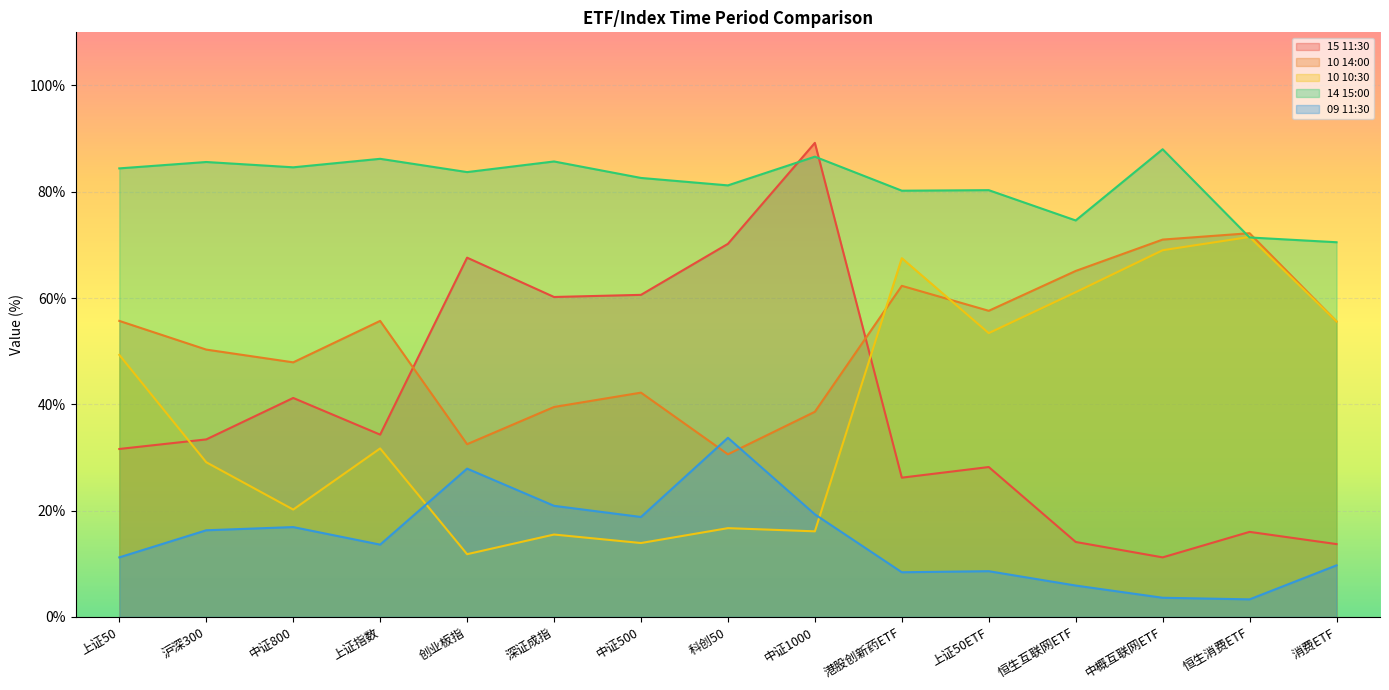

Reading left to right, list all the values displayed in this chart.

15 11:30: 上证50=31.6	沪深300=33.4	中证800=41.2	上证指数=34.3	创业板指=67.6	深证成指=60.2	中证500=60.6	科创50=70.2	中证1000=89.2	港股创新药ETF=26.2	上证50ETF=28.2	恒生互联网ETF=14.1	中概互联网ETF=11.2	恒生消费ETF=16.0	消费ETF=13.7
10 14:00: 上证50=55.7	沪深300=50.3	中证800=47.9	上证指数=55.7	创业板指=32.5	深证成指=39.5	中证500=42.2	科创50=30.6	中证1000=38.6	港股创新药ETF=62.3	上证50ETF=57.6	恒生互联网ETF=65.1	中概互联网ETF=71.0	恒生消费ETF=72.2	消费ETF=55.6
10 10:30: 上证50=49.3	沪深300=29.1	中证800=20.2	上证指数=31.7	创业板指=11.8	深证成指=15.5	中证500=13.9	科创50=16.7	中证1000=16.1	港股创新药ETF=67.5	上证50ETF=53.4	恒生互联网ETF=61.1	中概互联网ETF=69.0	恒生消费ETF=71.5	消费ETF=55.6
14 15:00: 上证50=84.4	沪深300=85.6	中证800=84.6	上证指数=86.2	创业板指=83.7	深证成指=85.7	中证500=82.6	科创50=81.2	中证1000=86.6	港股创新药ETF=80.2	上证50ETF=80.3	恒生互联网ETF=74.6	中概互联网ETF=88.0	恒生消费ETF=71.4	消费ETF=70.5
09 11:30: 上证50=11.2	沪深300=16.3	中证800=16.9	上证指数=13.6	创业板指=27.9	深证成指=20.9	中证500=18.8	科创50=33.7	中证1000=19.3	港股创新药ETF=8.4	上证50ETF=8.6	恒生互联网ETF=5.9	中概互联网ETF=3.6	恒生消费ETF=3.3	消费ETF=9.7